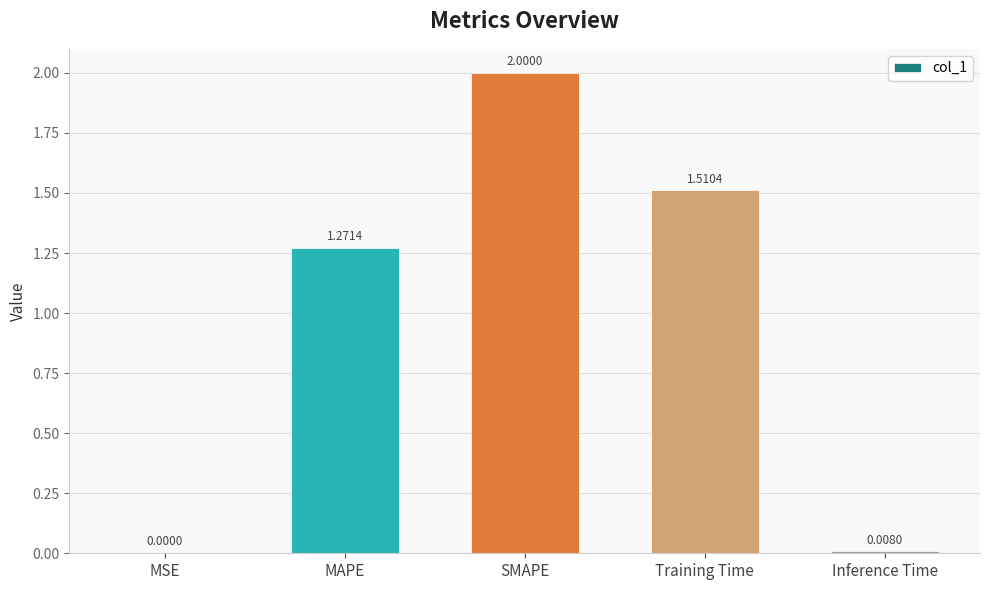

What is the sum of the values at SMAPE and Inference Time?

2.0